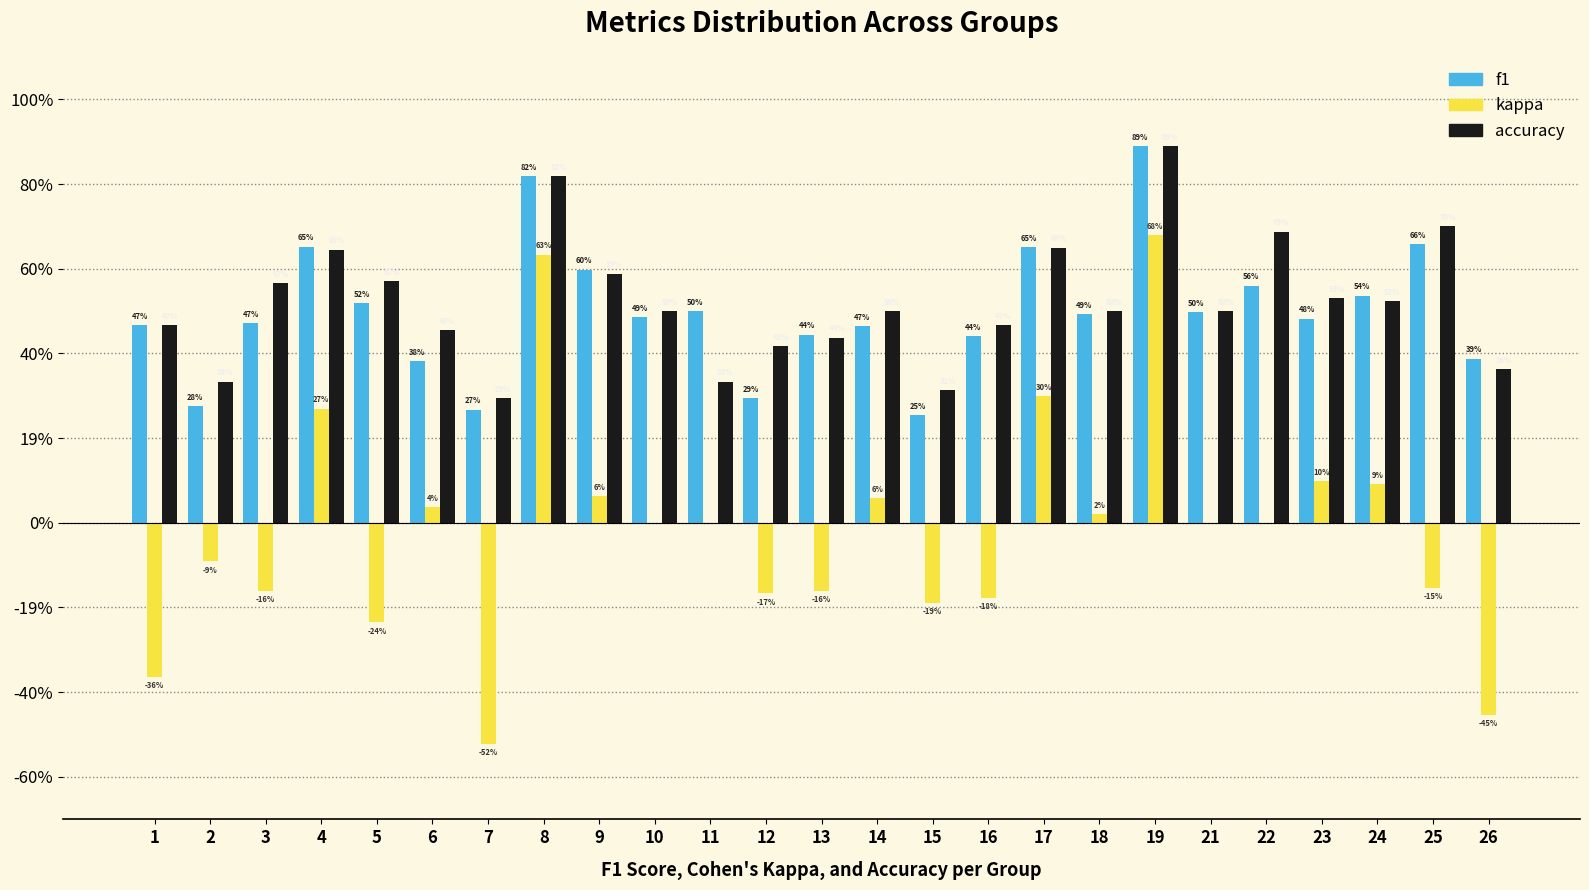

What are all the series names shown in the legend?

f1, kappa, accuracy